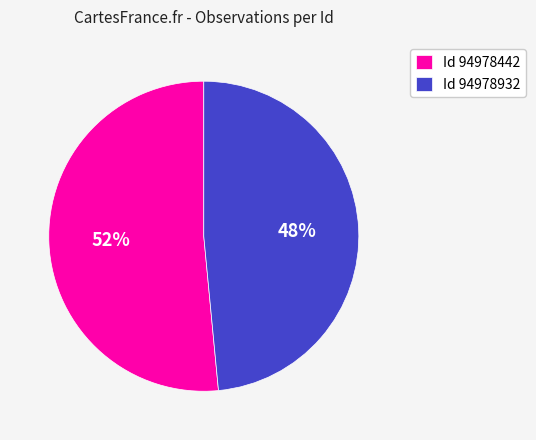

Which category has the biggest portion of the pie?

Id 94978442